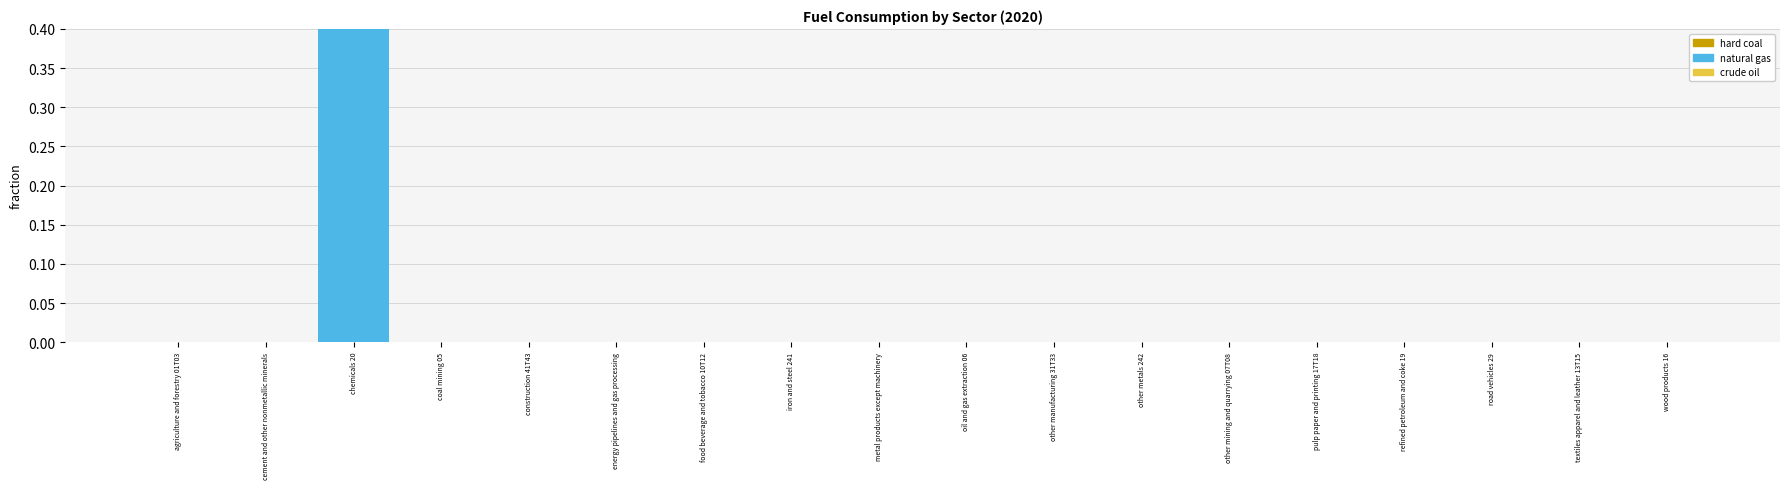

Which category has the lowest value across all series?

agriculture and forestry 01T03